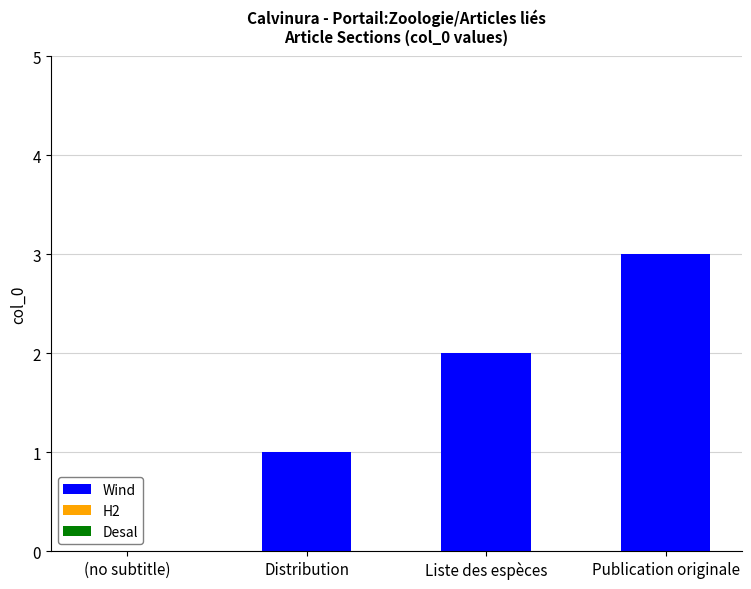

Are the bars grouped side by side (vs. stacked)?

No